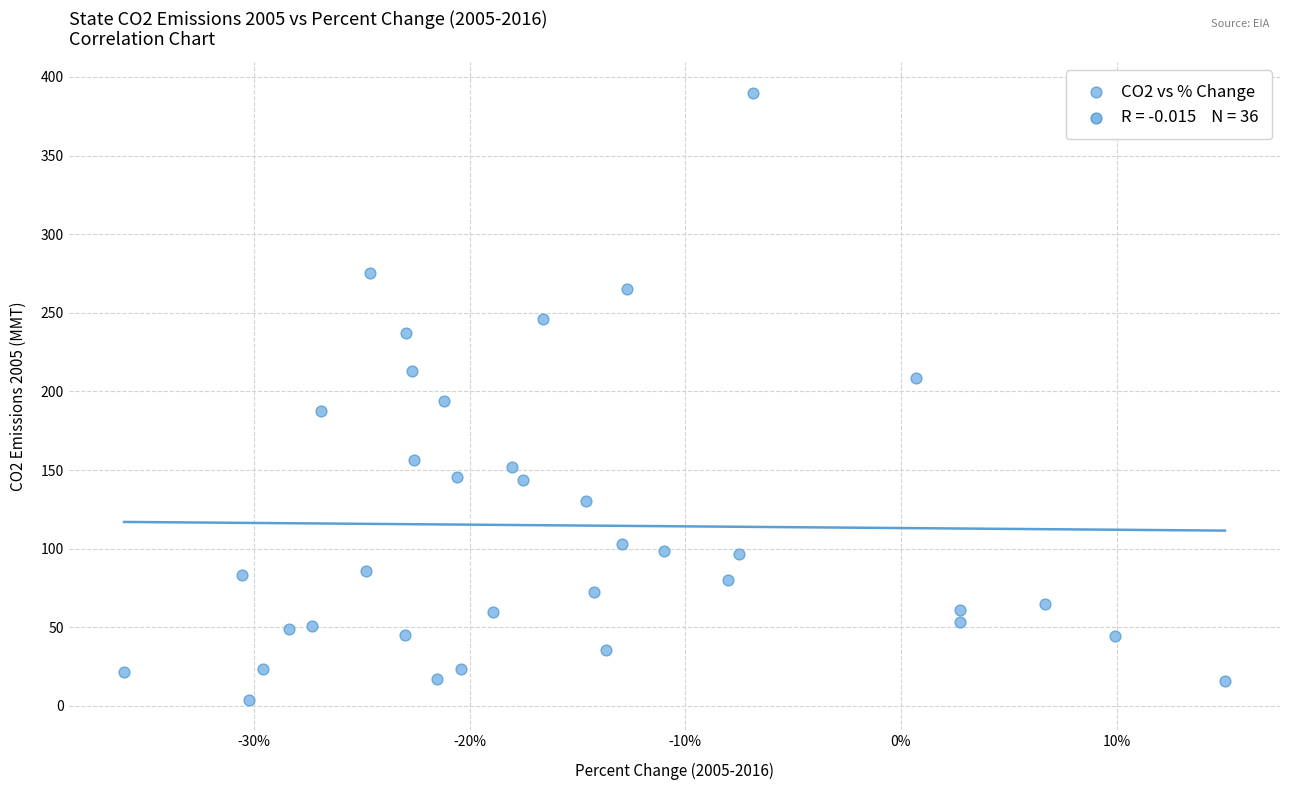

What is the range of X values (max minus min)?

0.5